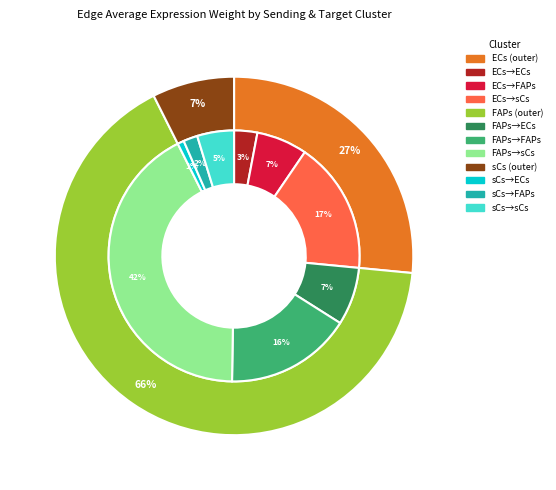

Do 2 and 1 together represent more than half of the pie?

Yes